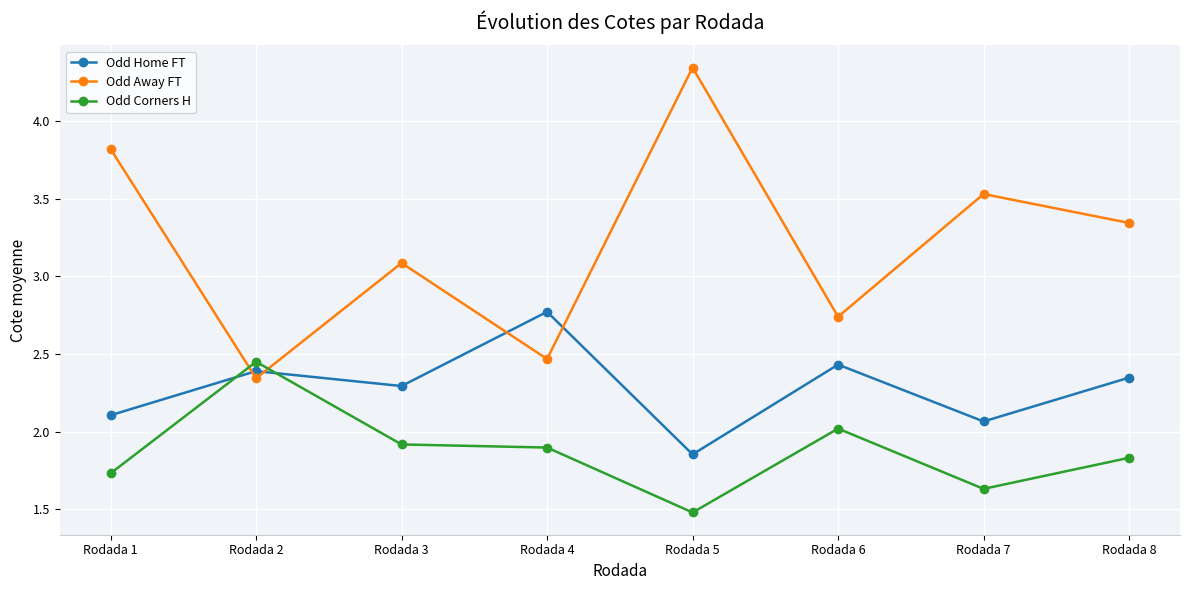

Which series has the largest total across all categories?

Odd Away FT